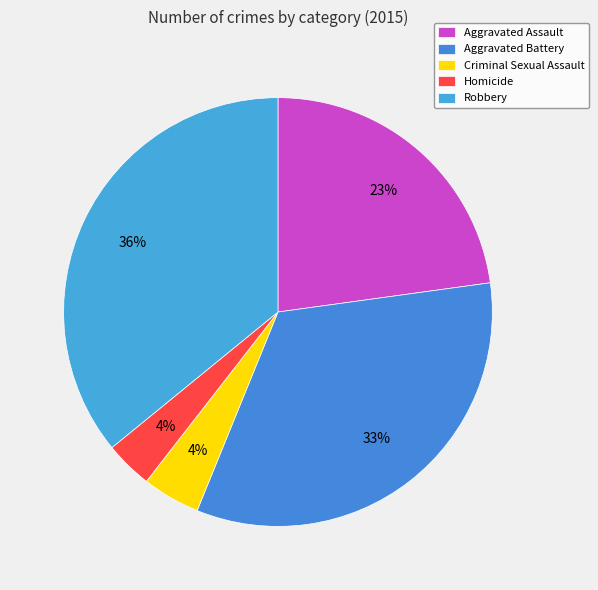

Does any single category account for the majority?

No